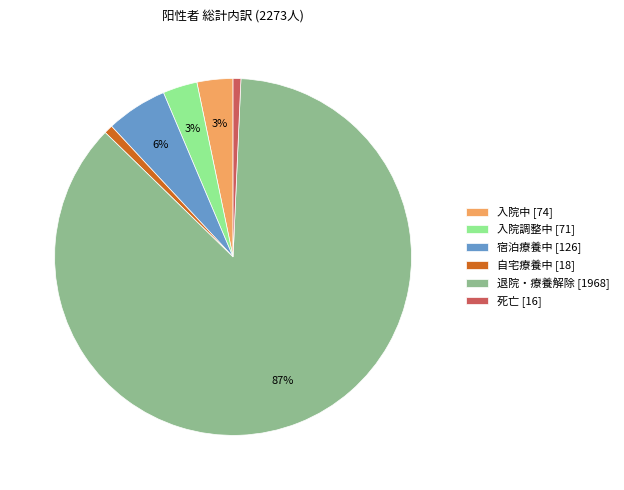

To the nearest percent, what is the combined percentage of 入院中 [74] and 自宅療養中 [18]?

4%